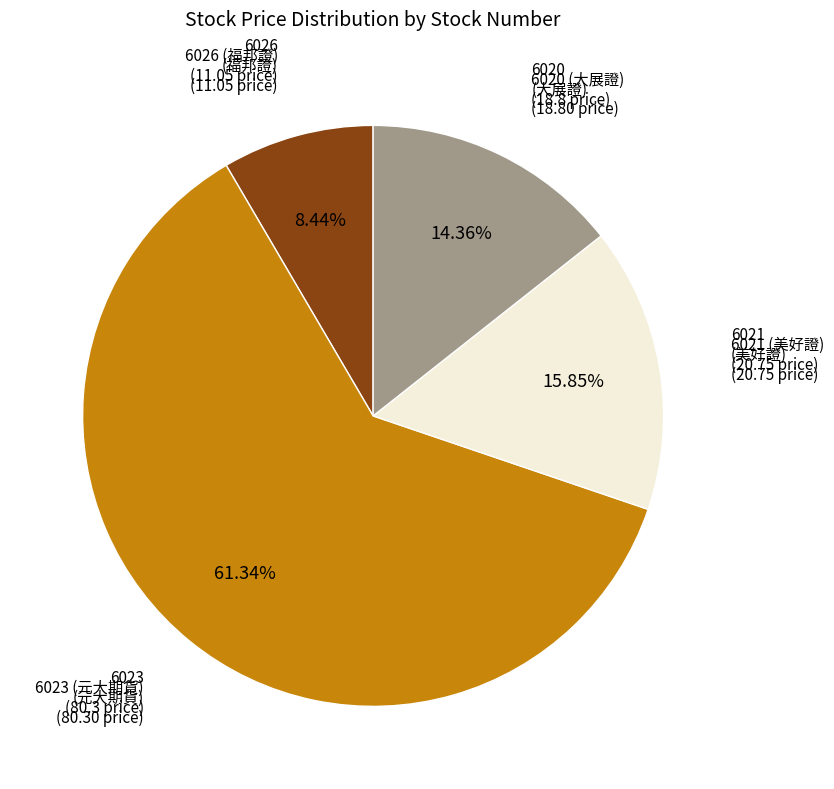

Does any single category account for the majority?

Yes